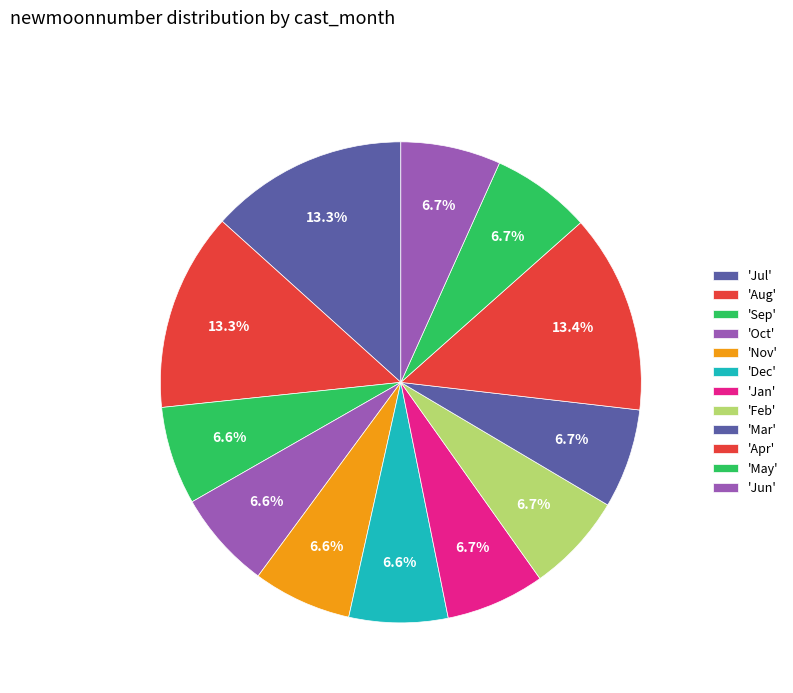

How many segments does this pie chart have?

12